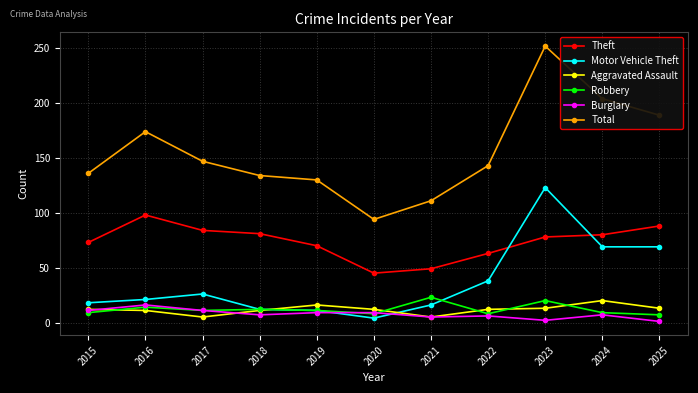

What is the sum of all Motor Vehicle Theft values?

407